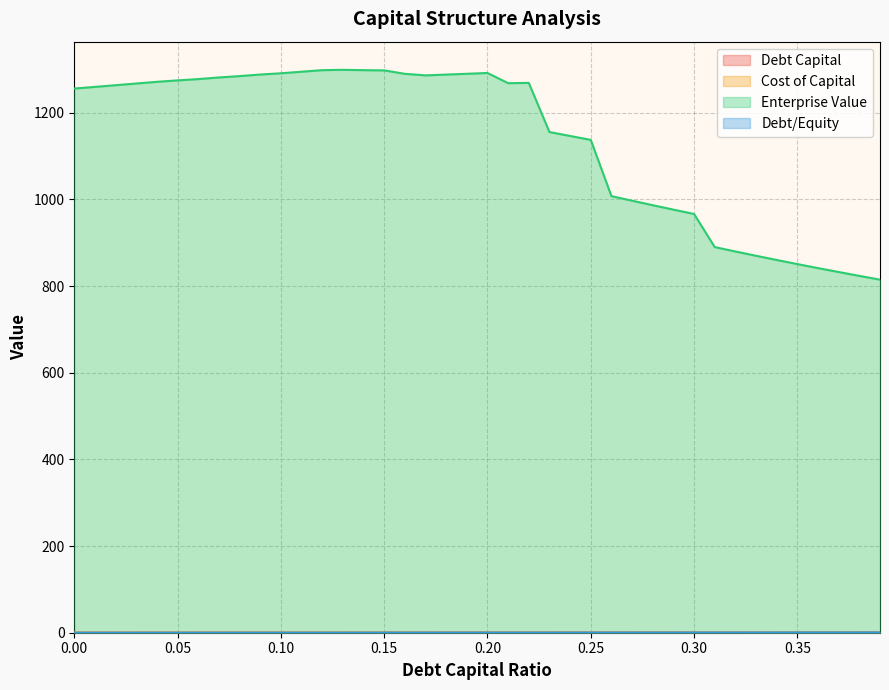

How many values in the enterprise_value series are below 1267?

20